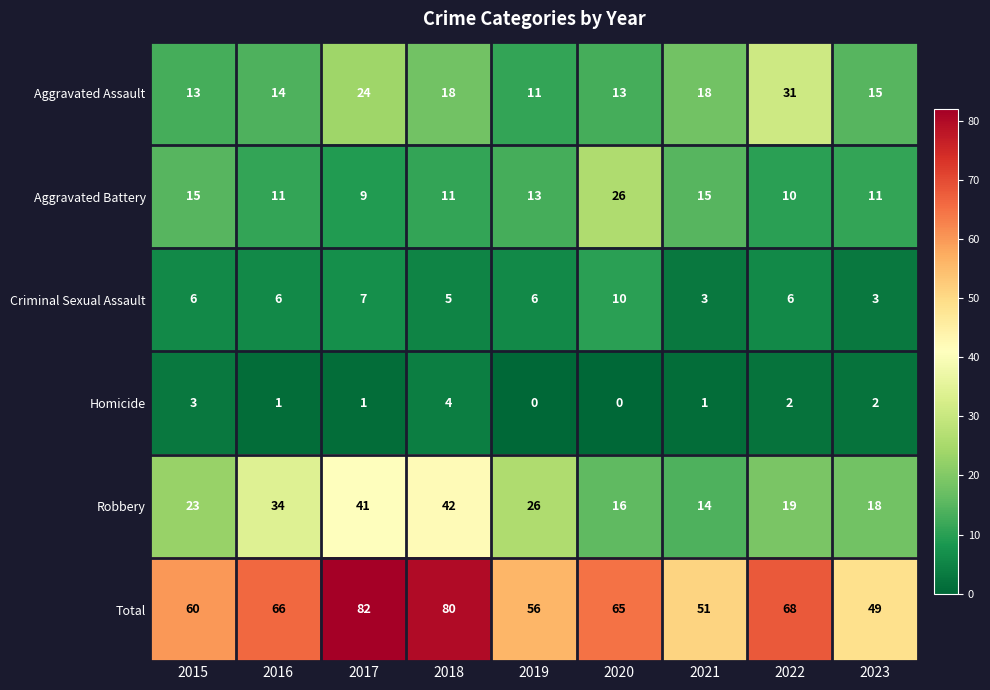

What value does the Aggravated Assault series have at 2018, to the nearest 5?

20